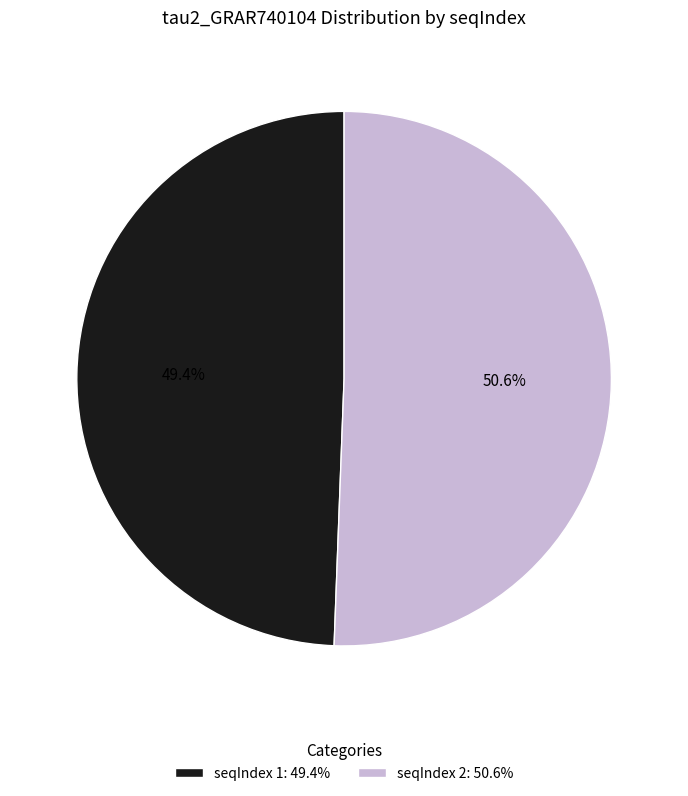

Is seqIndex 1: 49.4% the majority of the pie?

No